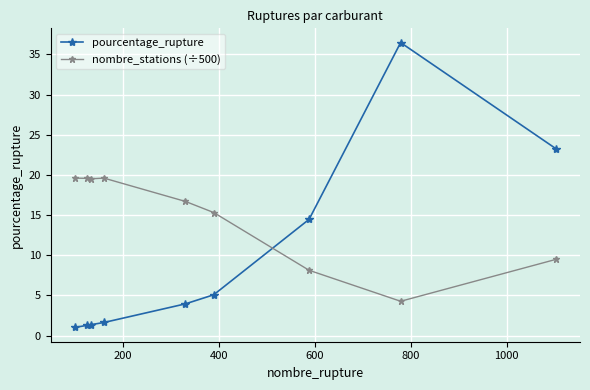

What is the average value of the nombre_stations (÷500) series?

14.7